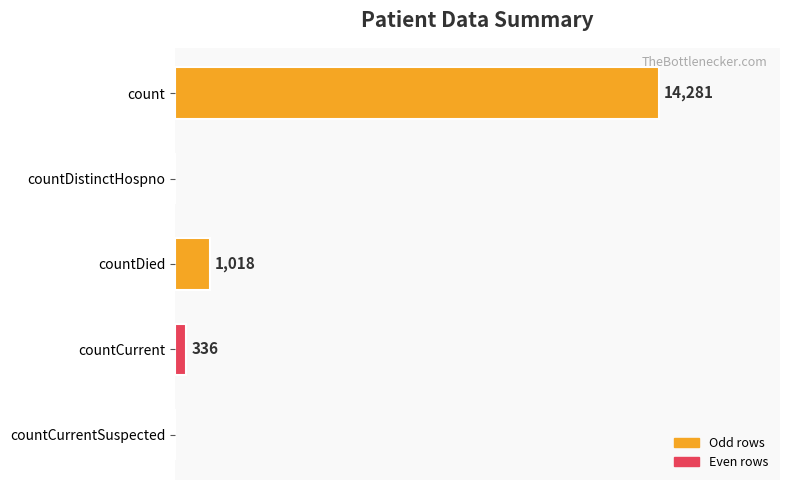

Which category has the highest value across all series?

count